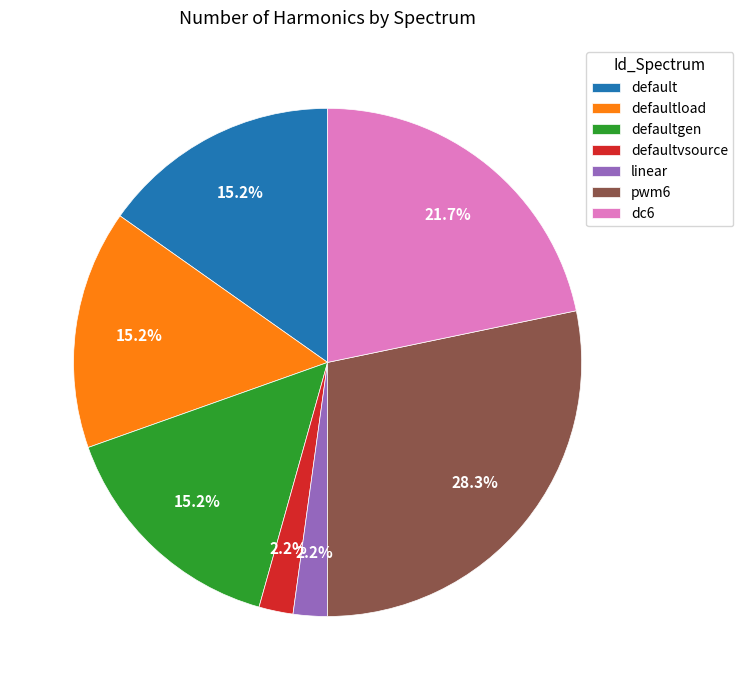

Does any single category account for the majority?

No